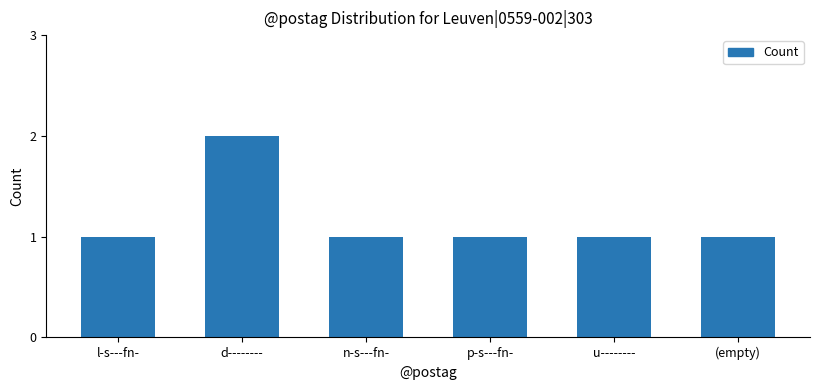

What is the label of the 1st bar from the left?

l-s---fn-